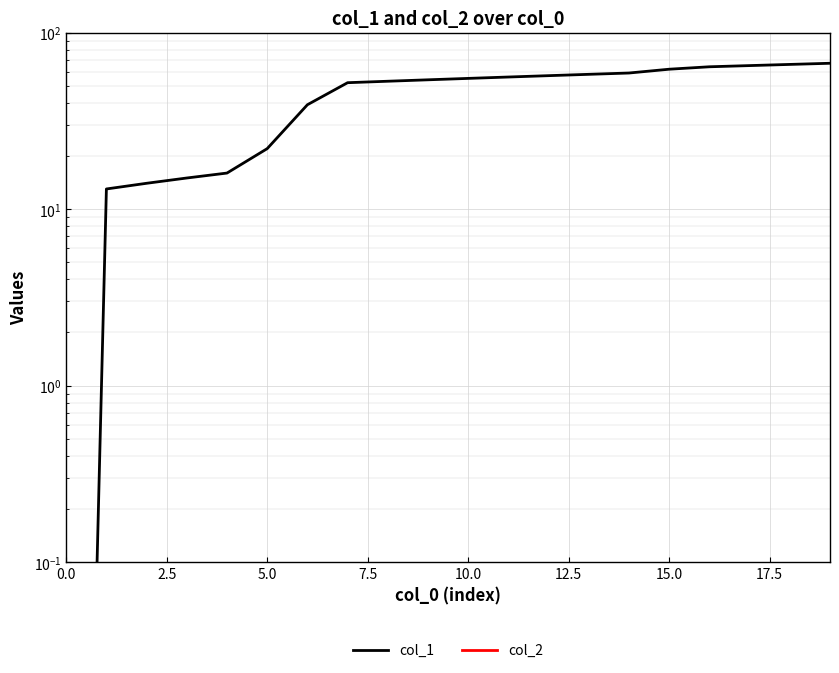

Reading left to right, transcribe all the data shown in this chart.

col_1: 0.0	13.0	14.0	15.0	16.0	22.0	39.0	52.0	53.0	54.0	55.0	56.0	57.0	58.0	59.0	62.0	64.0	65.0	66.0	67.0
col_2: 0.0	0.0	0.0	0.0	0.0	0.0	0.0	0.0	0.0	0.0	0.0	0.0	0.0	0.0	0.0	0.0	0.0	0.0	0.0	0.0